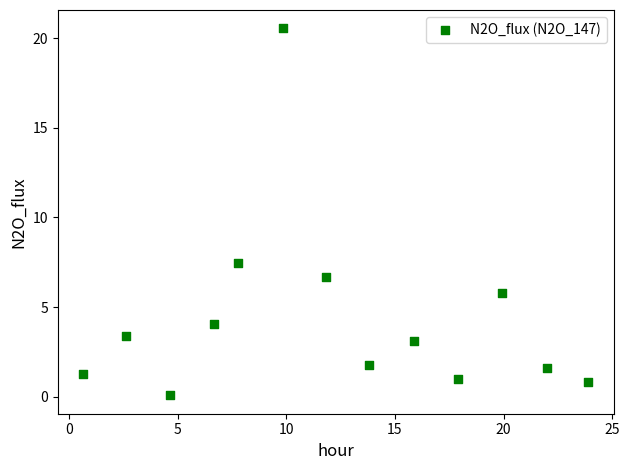

What Y value in the scatter plot is closest to 10?

7.5